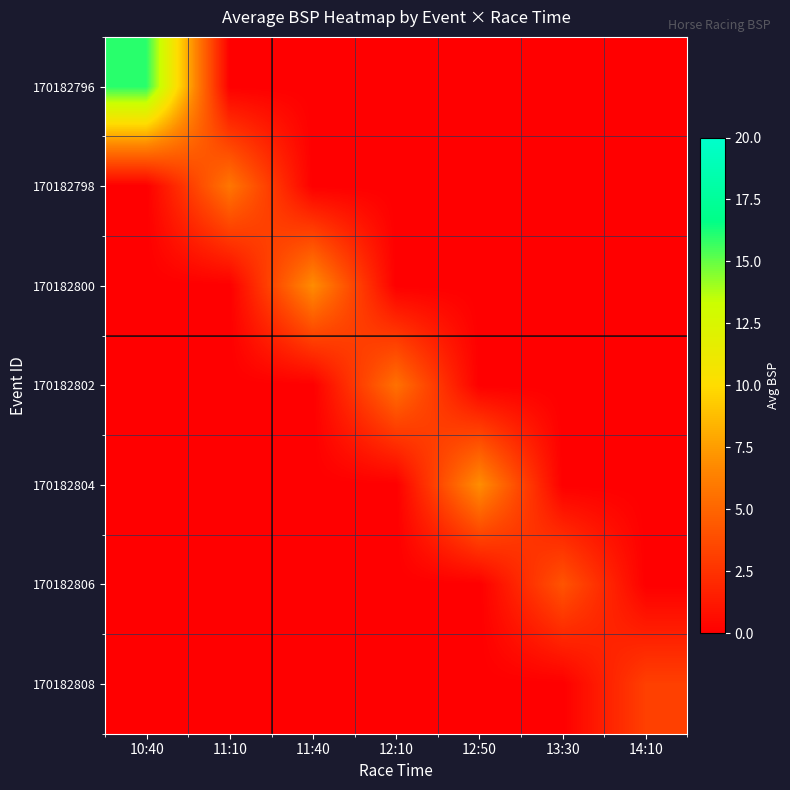

At 11:40, list the series in order from smallest to largest.

170182796, 170182798, 170182802, 170182804, 170182806, 170182808, 170182800